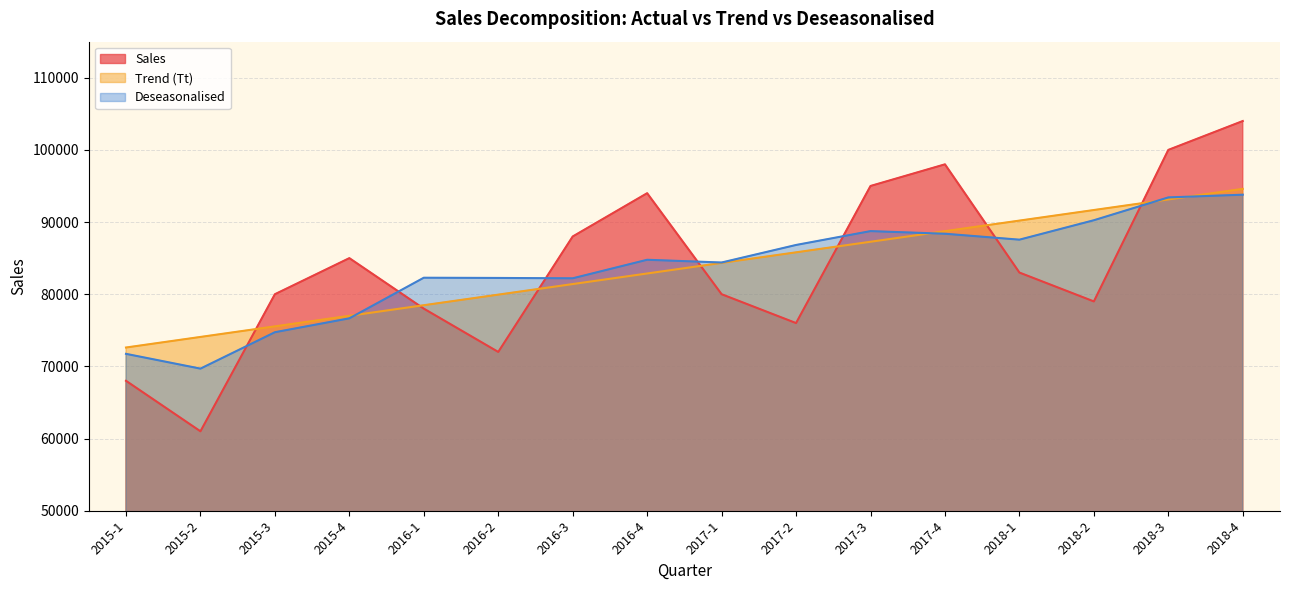

At 2016-3, list the series in order from largest to smallest.

Sales, Deseasonalised, Trend (Tt)